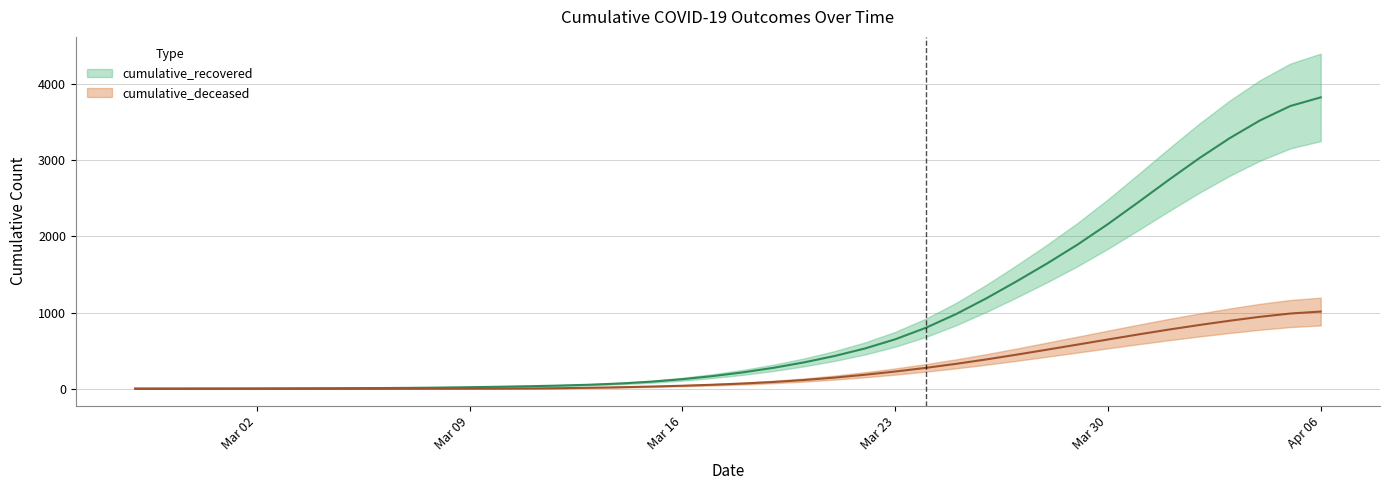

How many positive values does the cumulative_deceased series have?

37